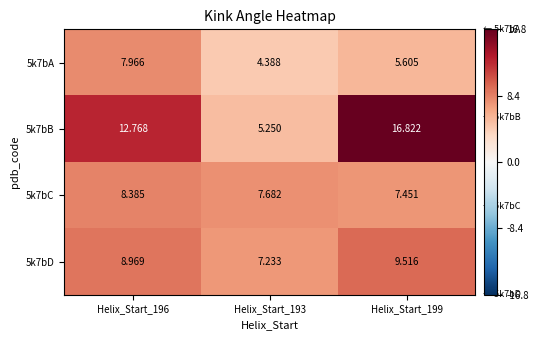

What is the difference between the highest and lowest values at Helix_Start_199?

11.2